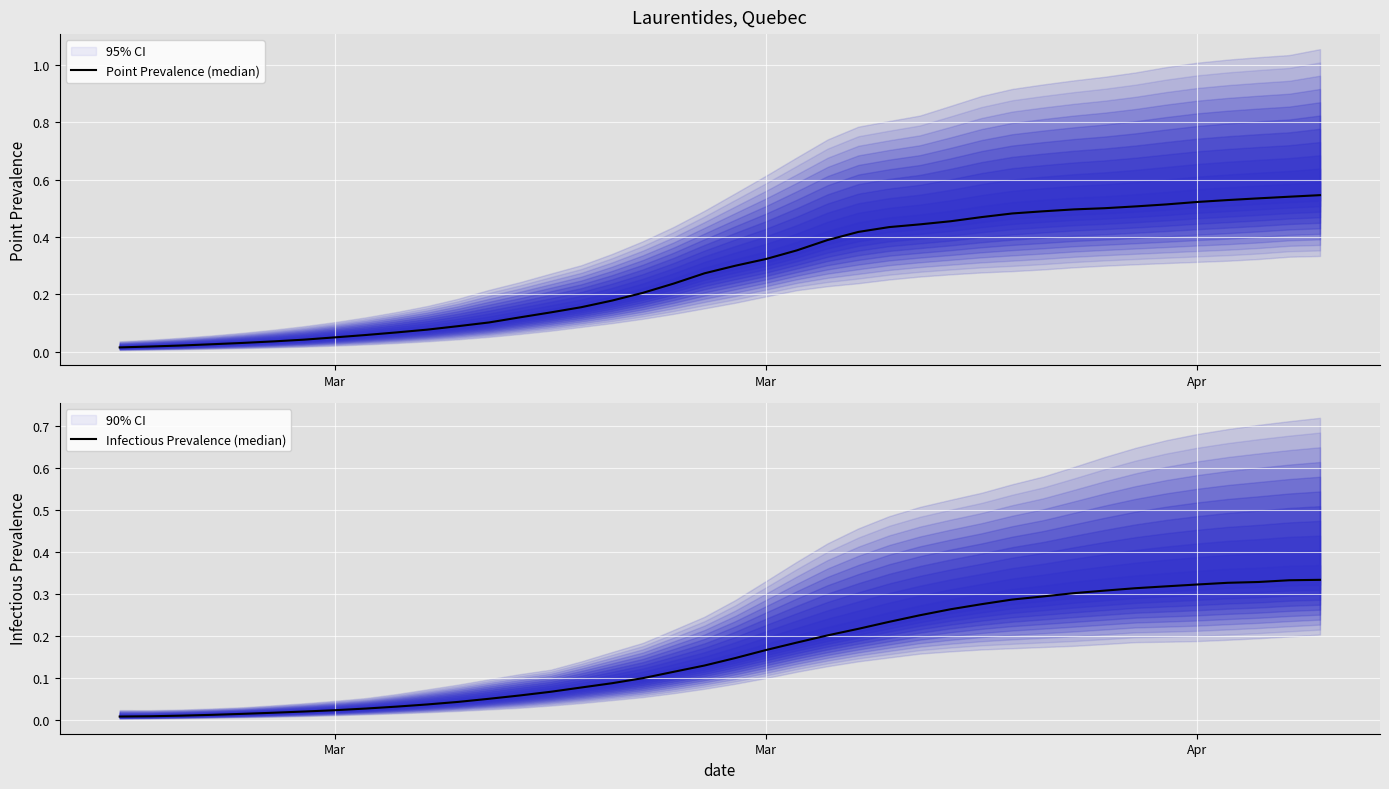

Which series changed the most between 22 and 36?

Point Prevalence (median)